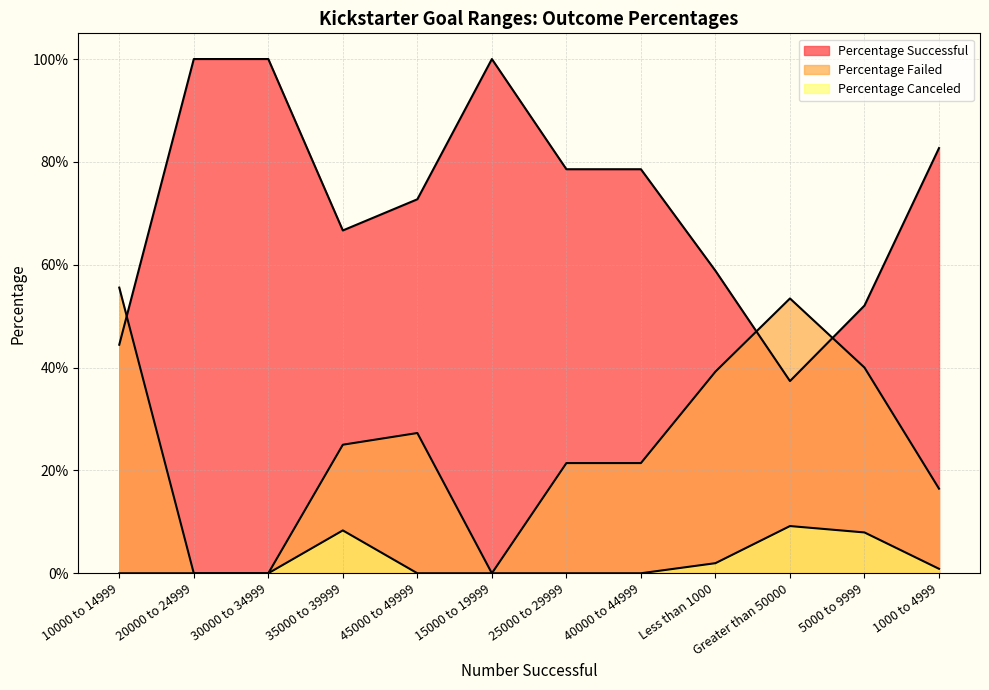

True or false: Percentage Canceled and Percentage Successful intersect in this chart.

False